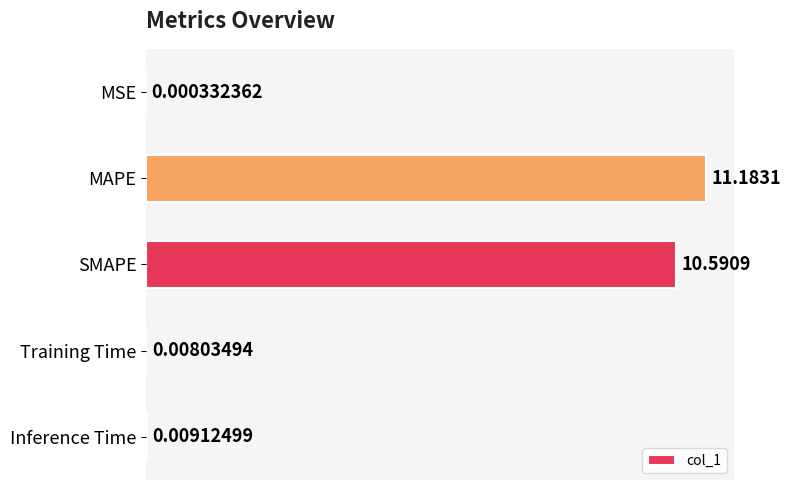

What is the greatest value displayed?

11.2